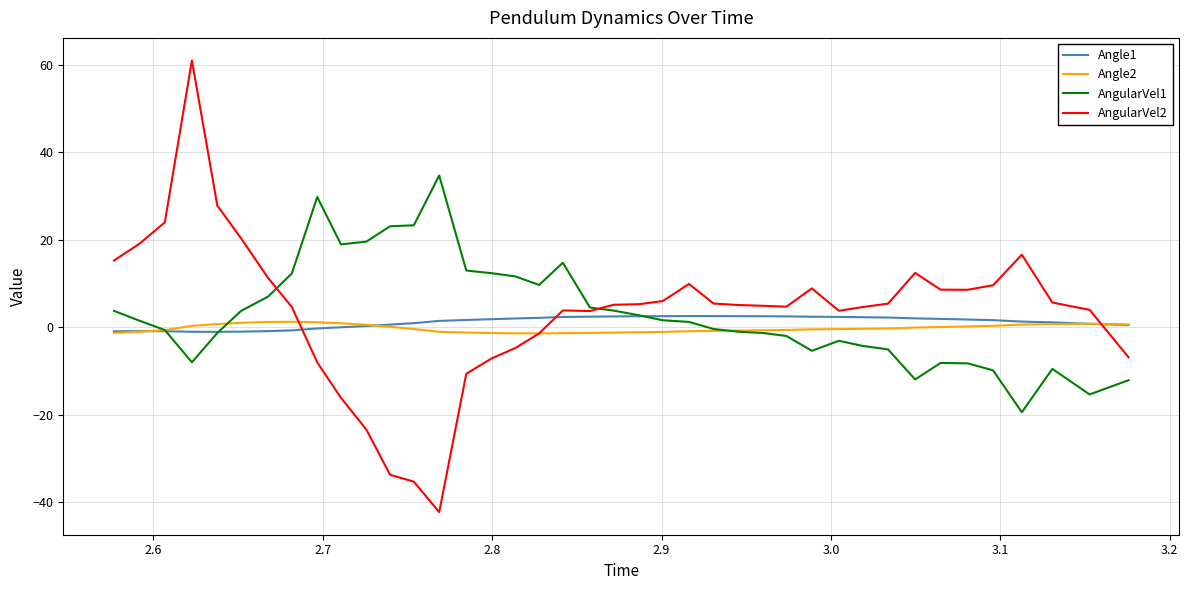

What is the difference between the second highest and minimum values in the Angle1 series?

3.6